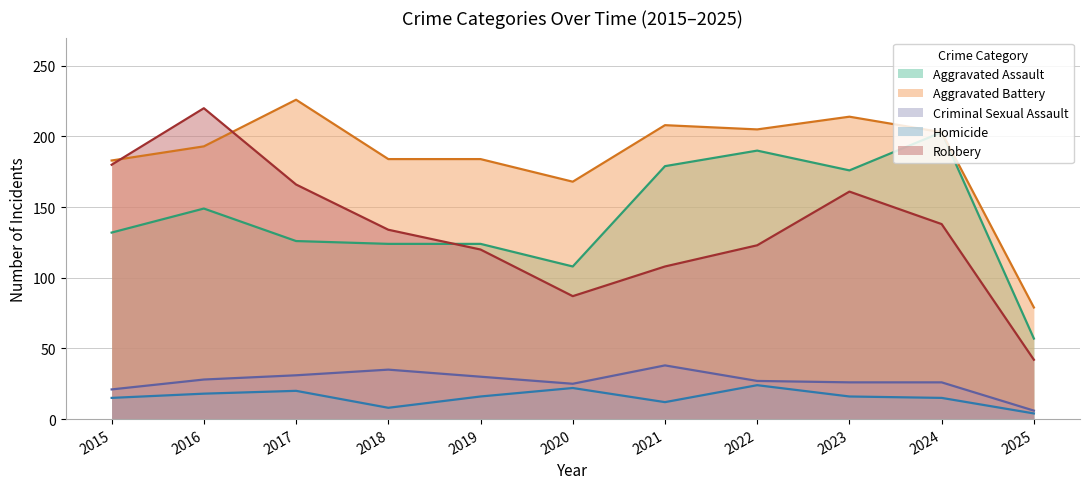

What is the value of the Aggravated Battery point at the 6th from the left?

168